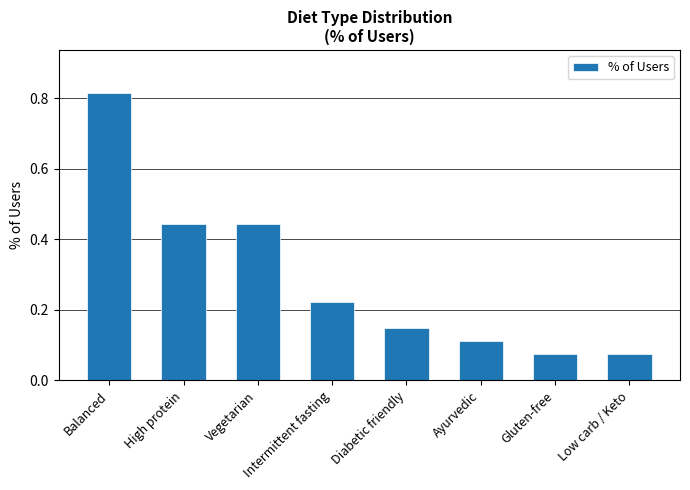

True or false: the data shows 0.2 at High protein.

False